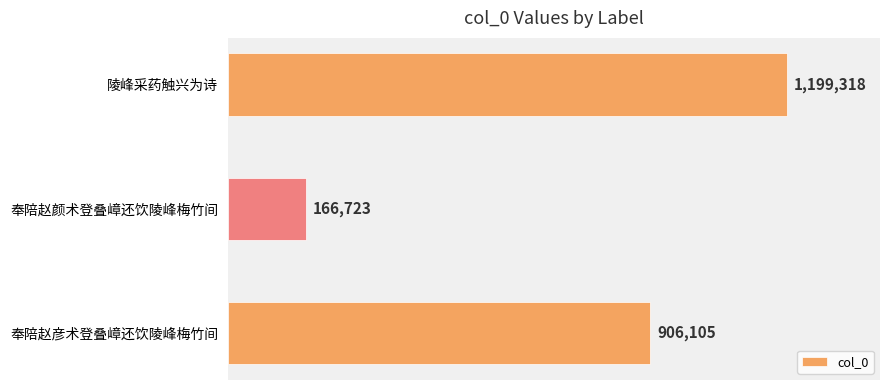

What is the sum of all values?

2272146